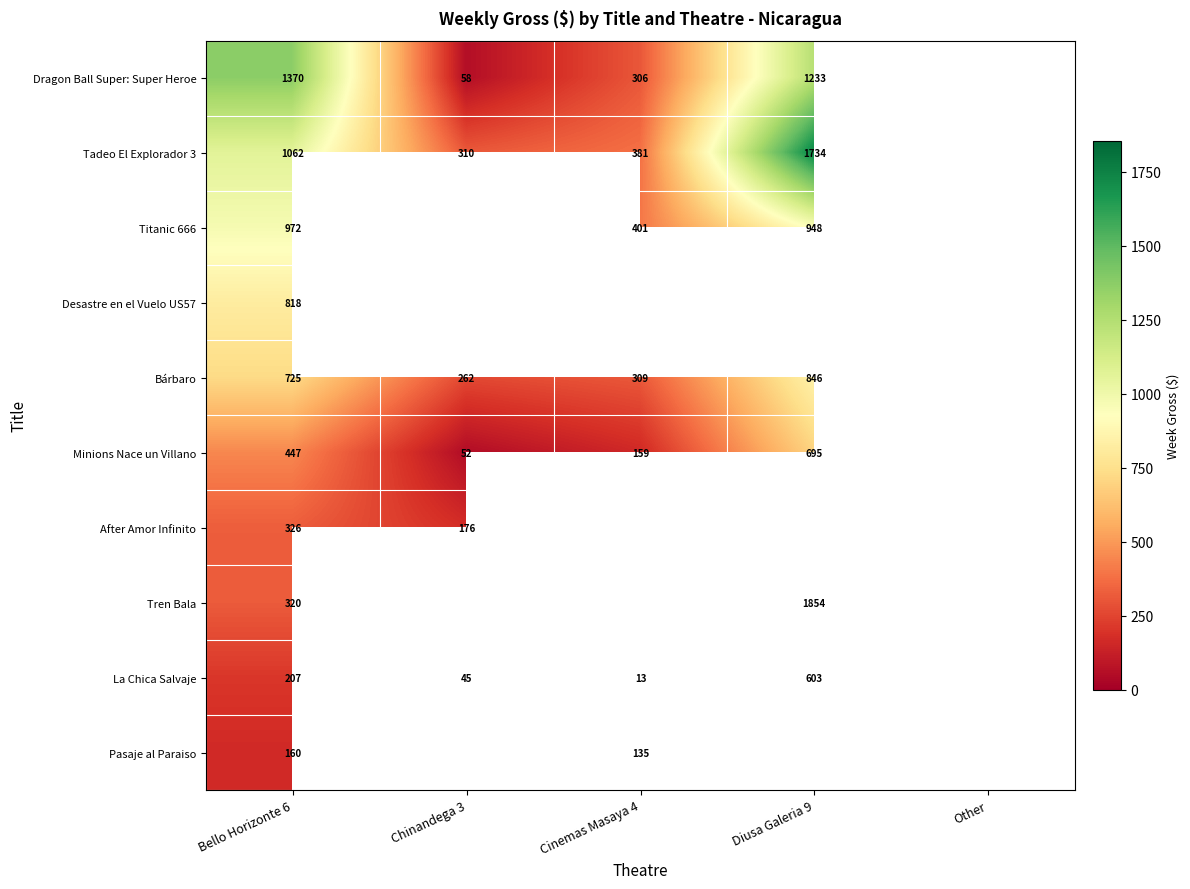

At how many categories does at least one series exceed 497?

2